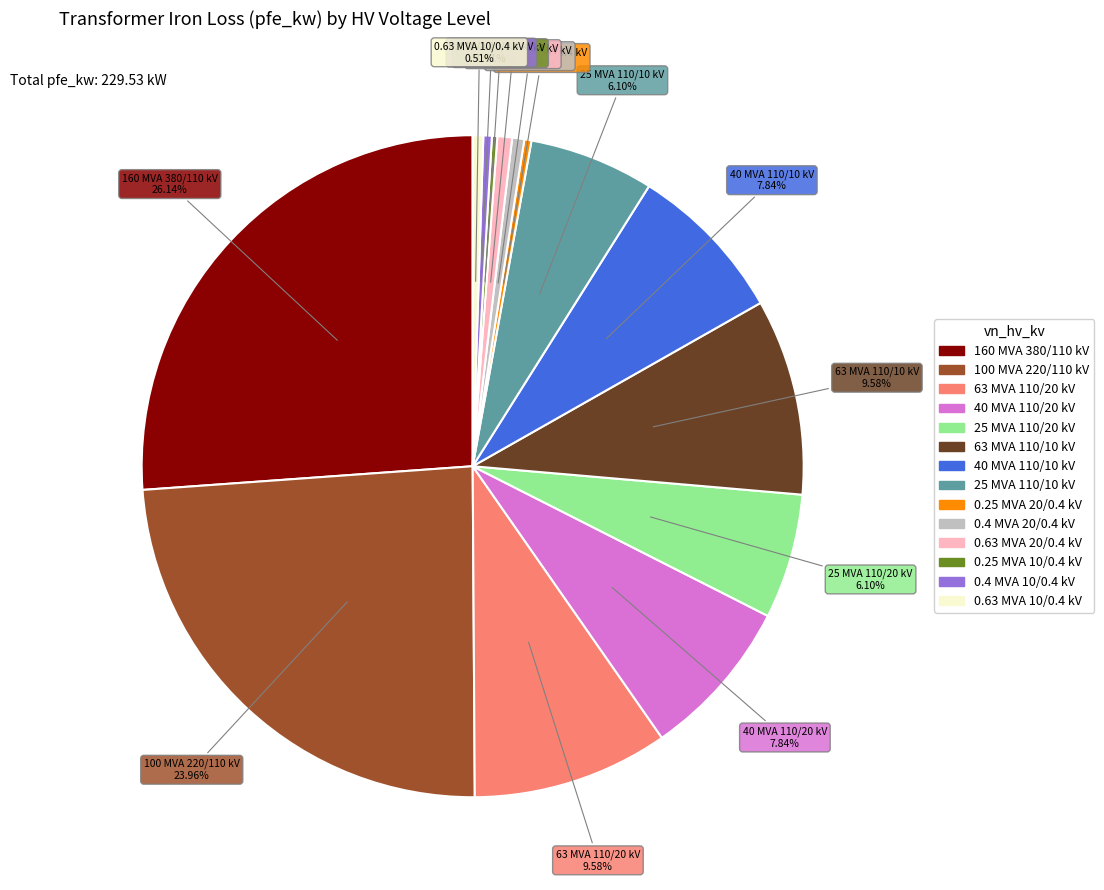

Does any single category account for the majority?

No